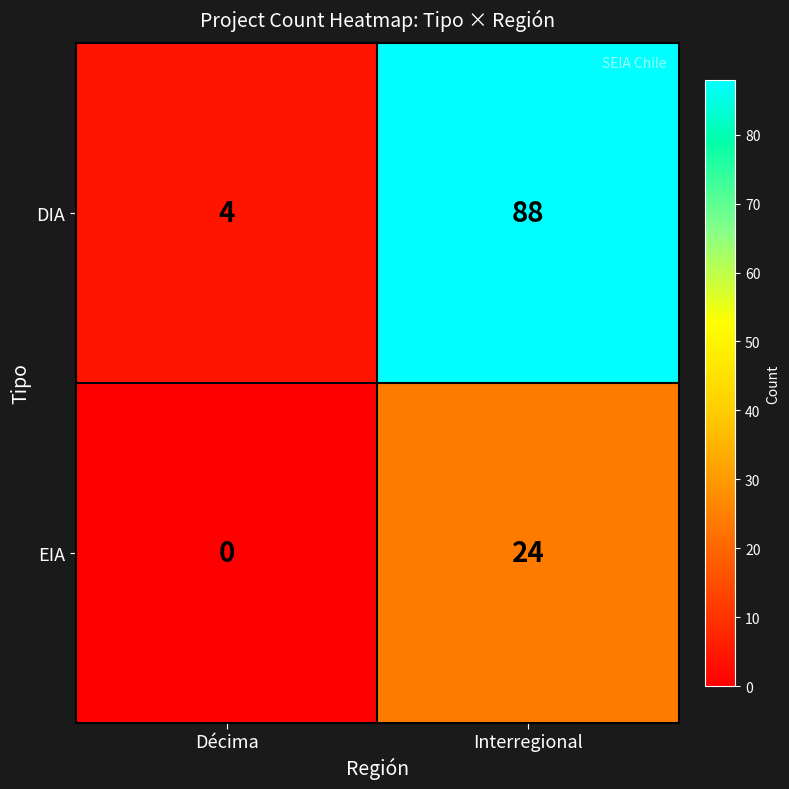

Which series has the widest spread of values?

DIA